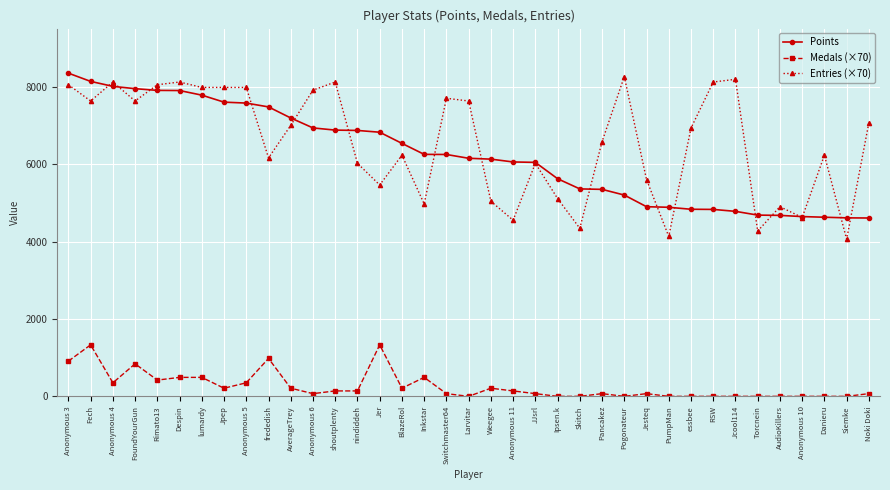

True or false: Medals (×70) has a value of 0 at Anonymous 10.

True